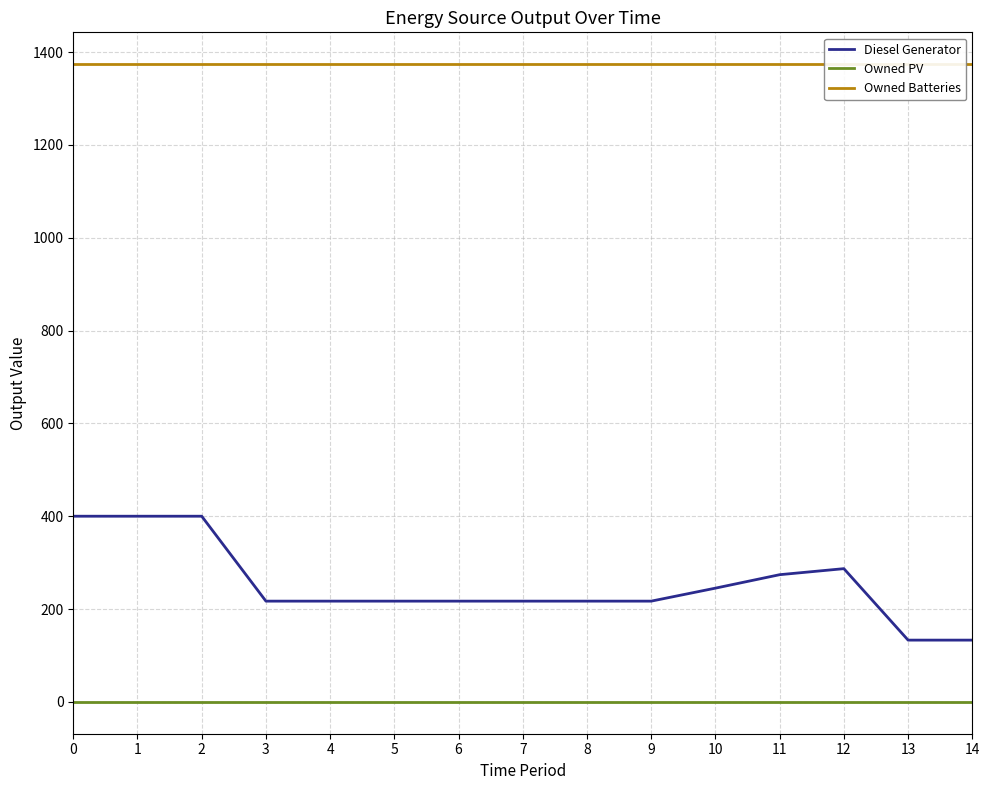

True or false: Diesel Generator has a value of 326 at 7.

False